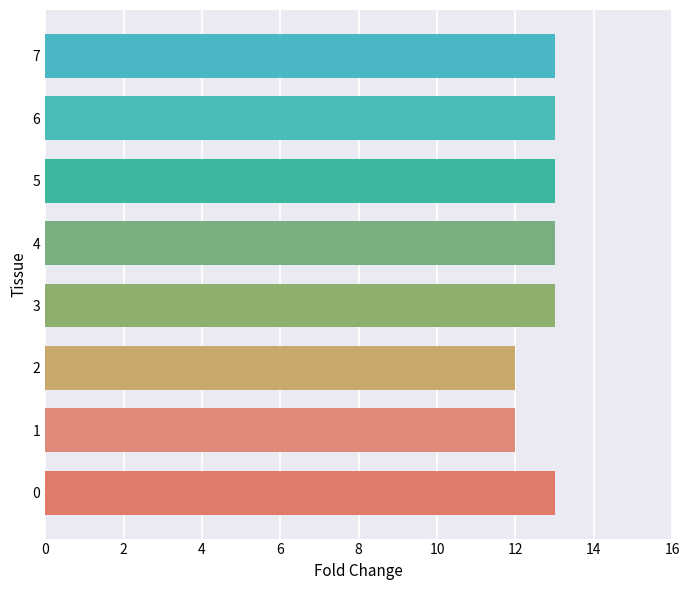

Approximately how many times larger is the value at 6 compared to 4?

1.0